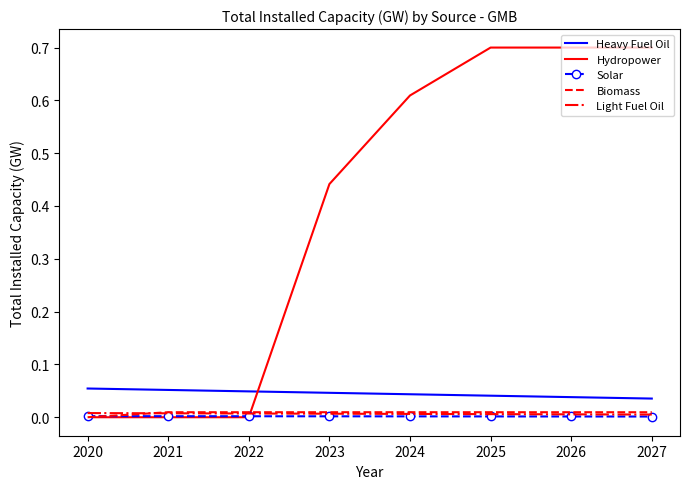

Which series has the widest spread of values?

Hydropower